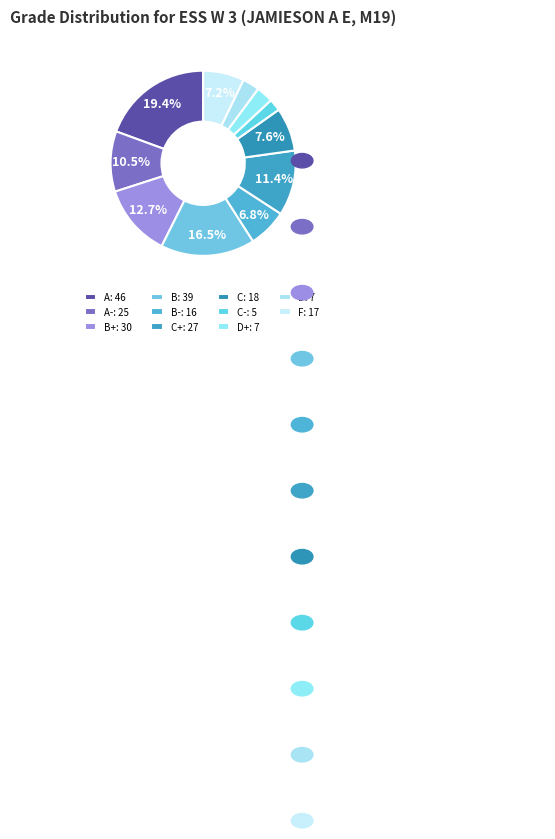

Count the number of slices in the pie.

11